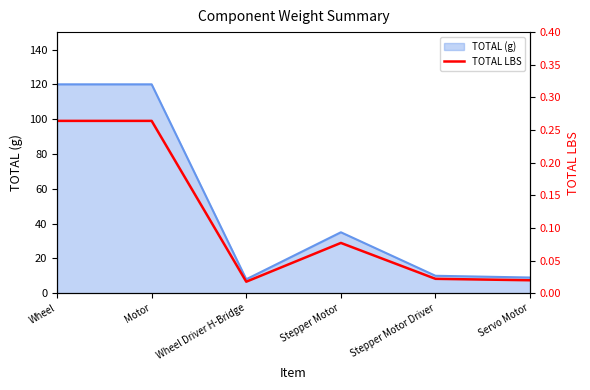

List the labels in order of value, largest first.

Wheel, Motor, Stepper Motor, Stepper Motor Driver, Servo Motor, Wheel Driver H-Bridge